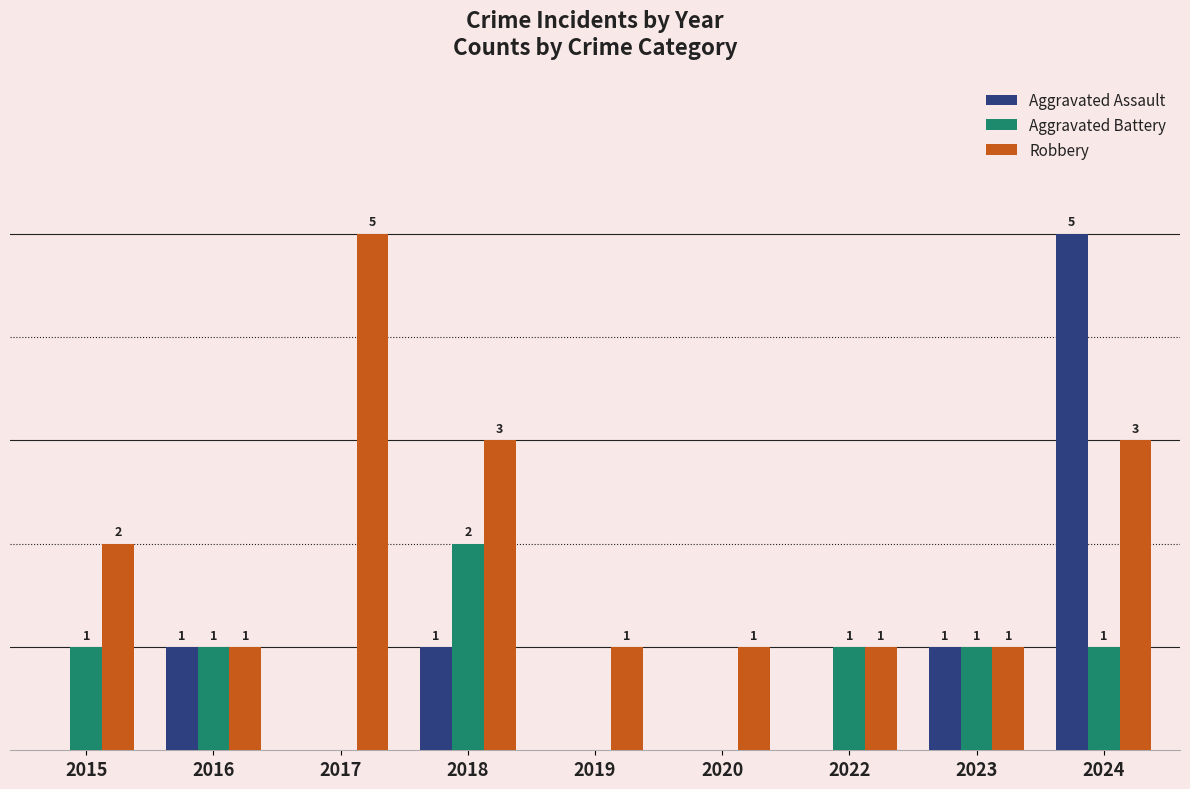

Are the bars horizontal?

No